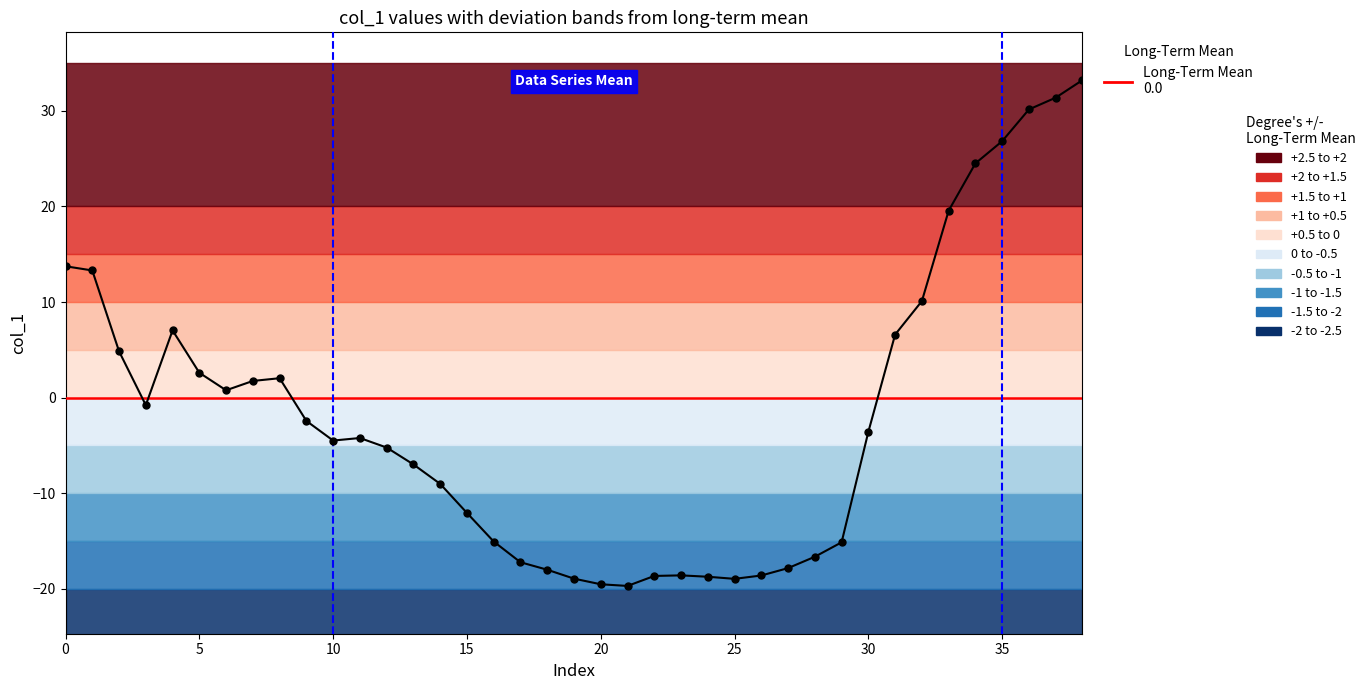

What is the difference between the maximum and minimum values?

52.9